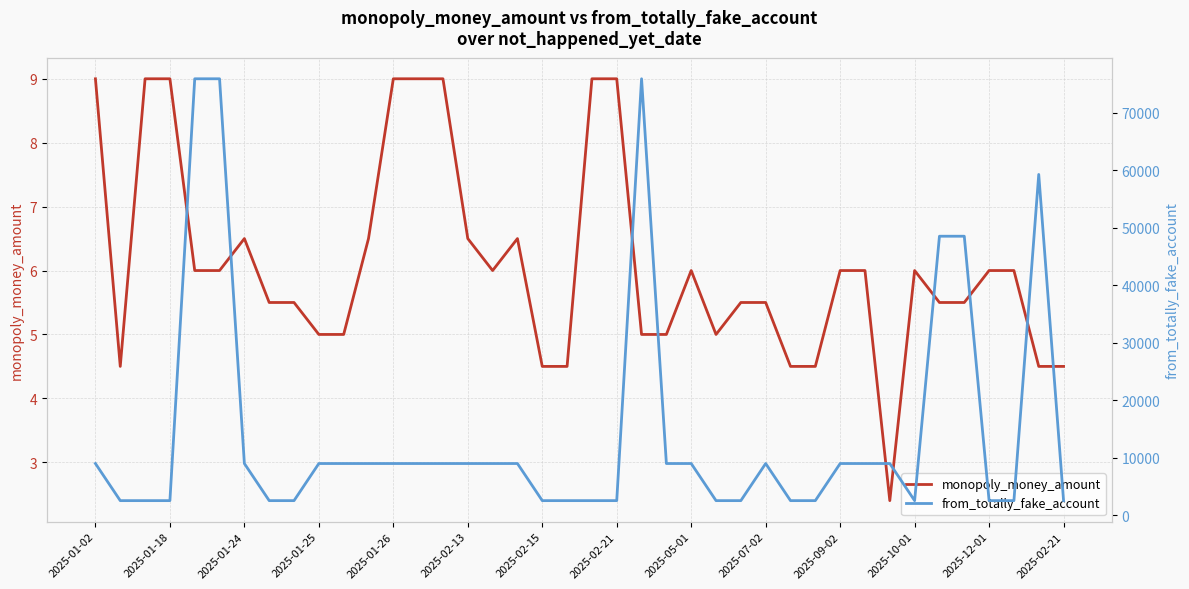

Reading left to right, what are all the values shown in this chart?

monopoly_money_amount: 9.0	4.5	9.0	9.0	6.0	6.0	6.5	5.5	5.5	5.0	5.0	6.5	9.0	9.0	9.0	6.5	6.0	6.5	4.5	4.5	9.0	9.0	5.0	5.0	6.0	5.0	5.5	5.5	4.5	4.5	6.0	6.0	2.4	6.0	5.5	5.5	6.0	6.0	4.5	4.5
from_totally_fake_account: 9022.0	2574.0	2574.0	2574.0	75881.0	75881.0	9022.0	2574.0	2574.0	9022.0	9022.0	9022.0	9022.0	9022.0	9022.0	9022.0	9022.0	9022.0	2574.0	2574.0	2574.0	2574.0	75881.0	9022.0	9022.0	2574.0	2574.0	9022.0	2574.0	2574.0	9022.0	9022.0	9022.0	2574.0	48522.0	48522.0	2574.0	2574.0	59256.0	2574.0